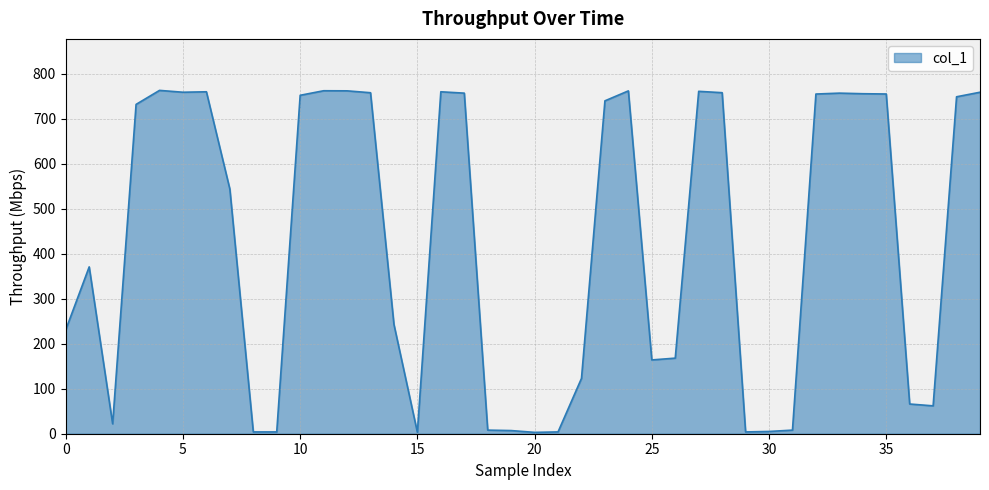

What is the minimum value shown in the chart?

3.0